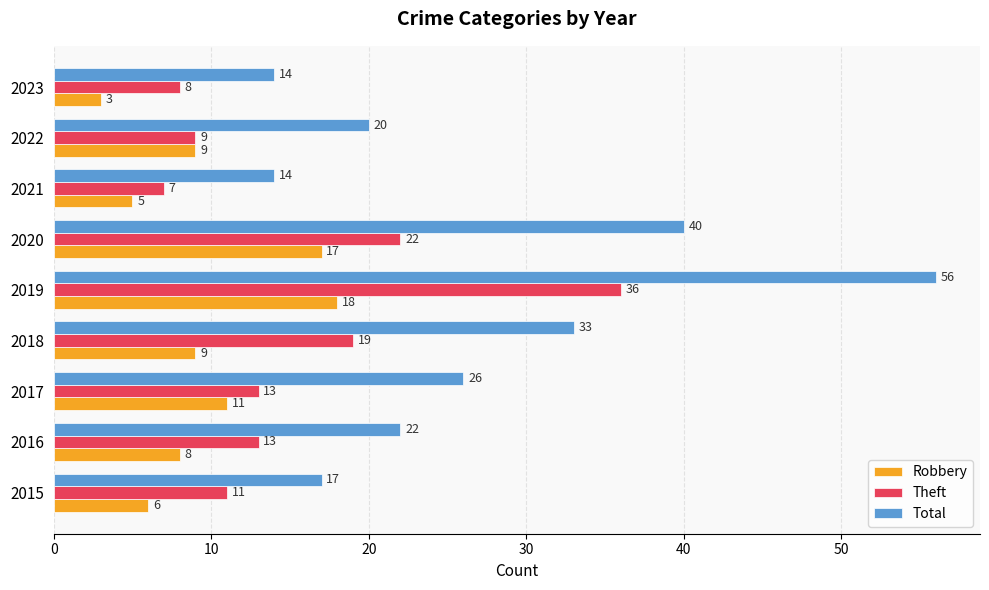

What is the total value across all series at 2023?

25